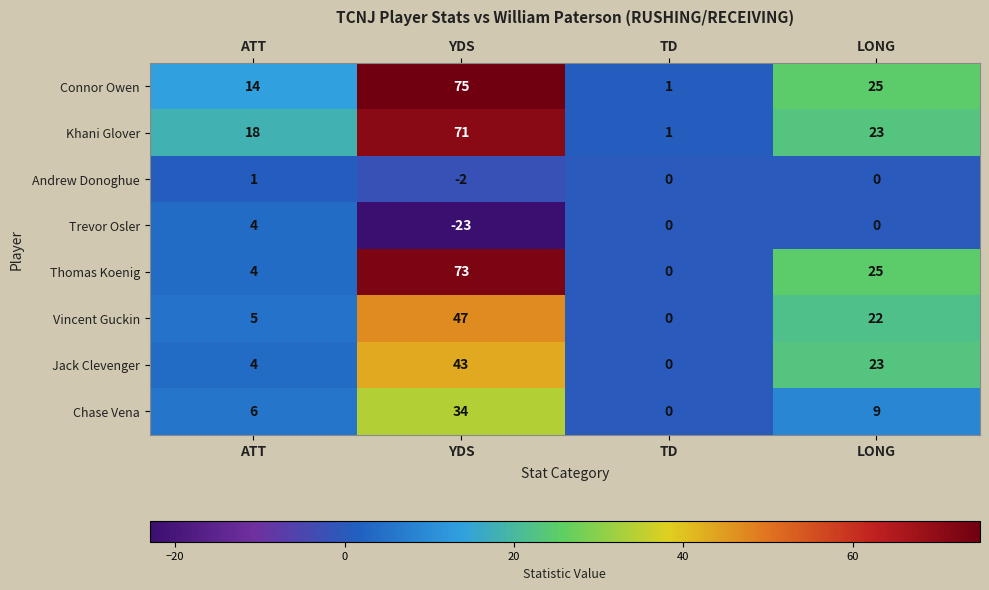

At which category is the sum across all series the highest?

YDS